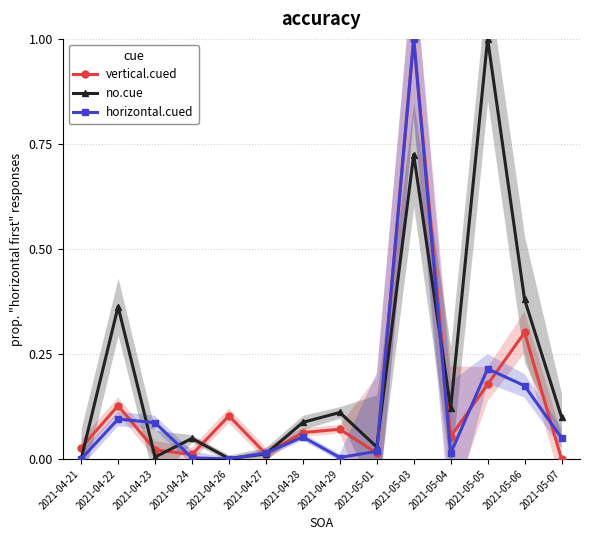

What position from the right is 2021-05-03?

5